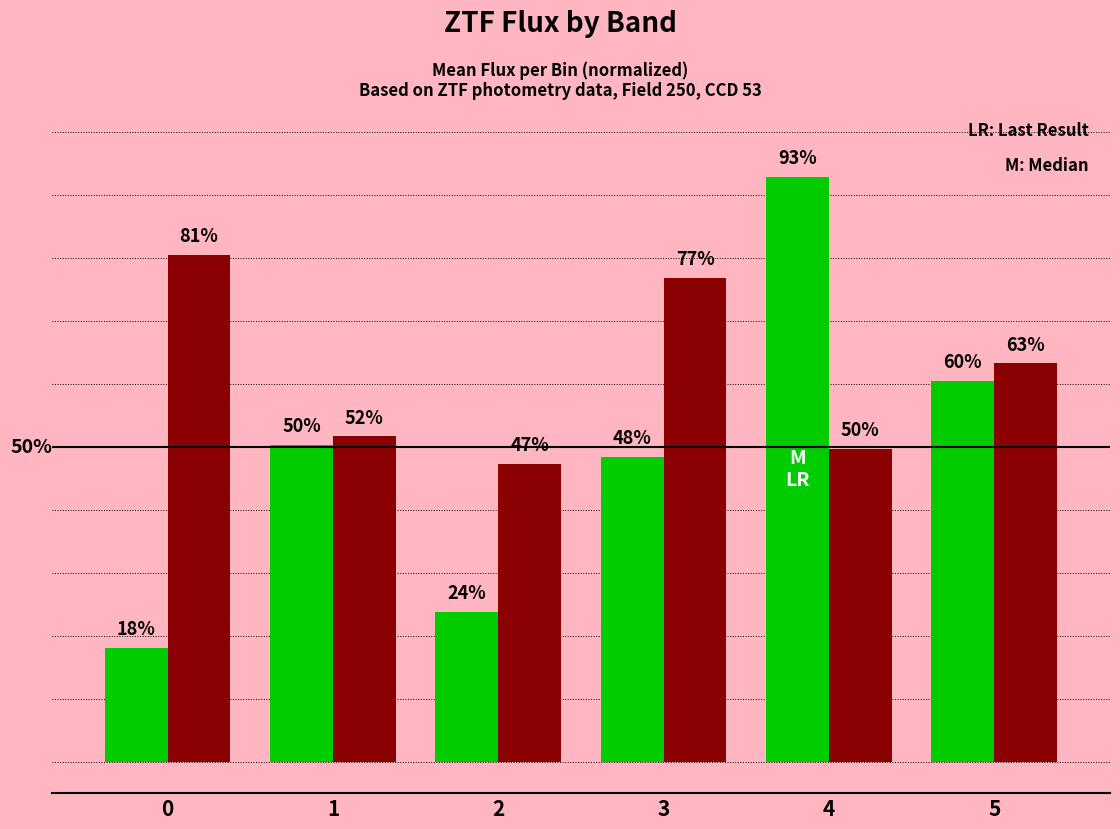

Reading left to right, extract all data points from this chart.

ztfg: 0=18.1	1=50.4	2=23.7	3=48.5	4=93.0	5=60.5
ztfr: 0=80.6	1=51.7	2=47.3	3=76.8	4=49.7	5=63.3